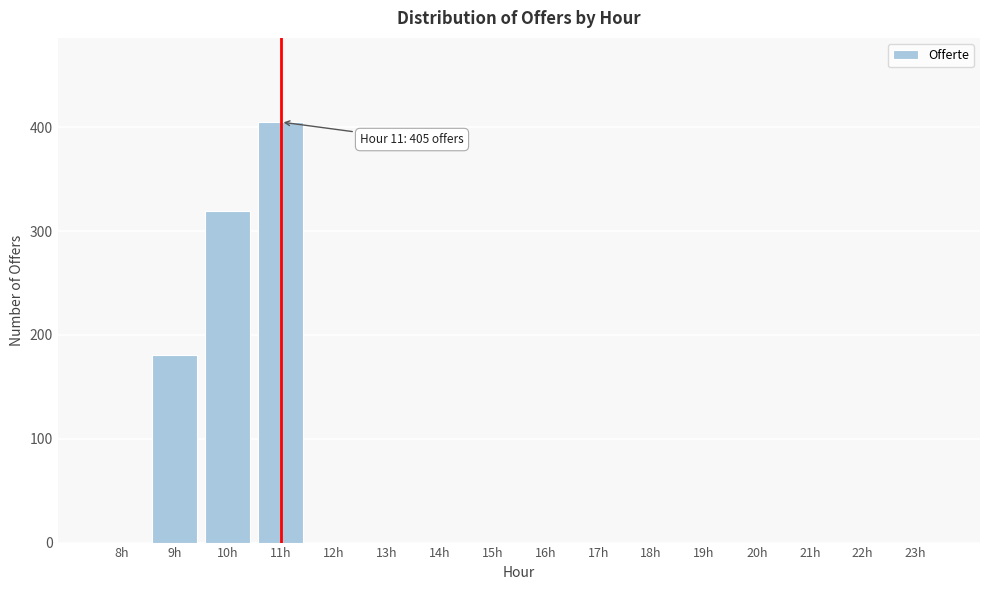

Reading left to right, extract all data points from this chart.

8h=0	9h=181	10h=319	11h=405	12h=0	13h=0	14h=0	15h=0	16h=0	17h=0	18h=0	19h=0	20h=0	21h=0	22h=0	23h=0